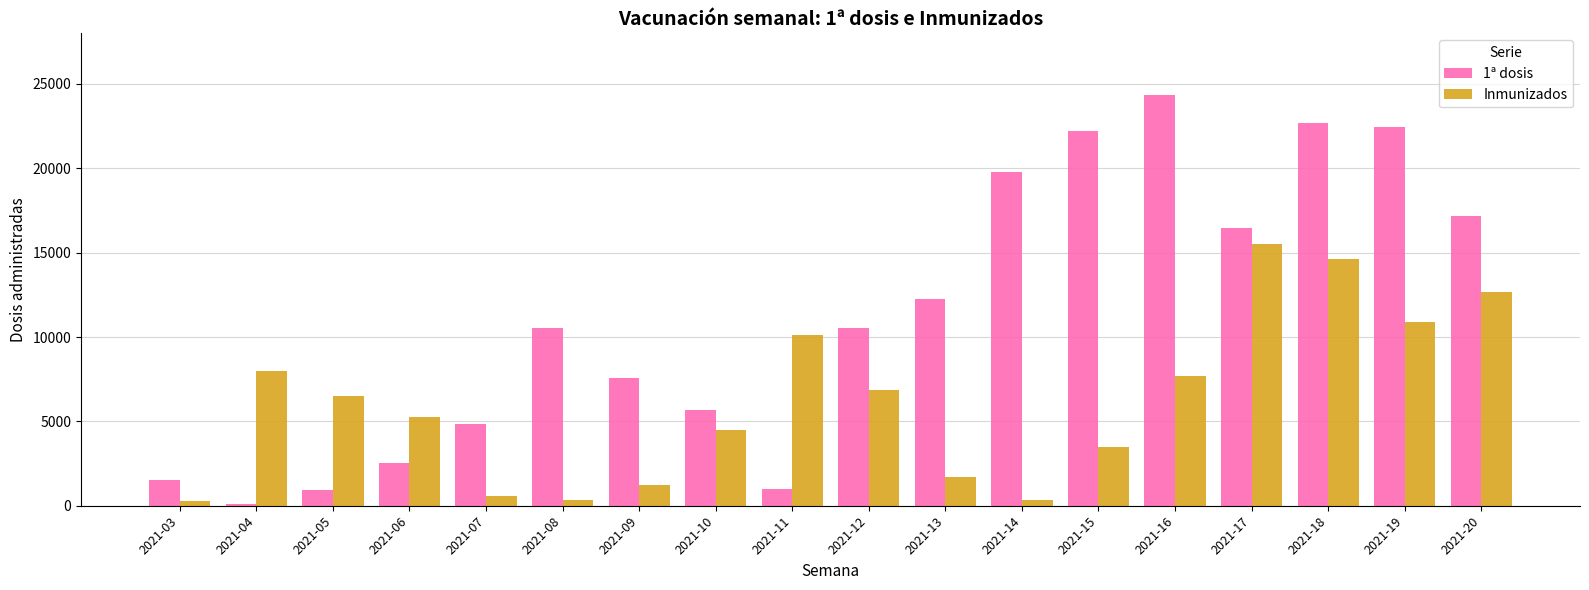

How many categories are shown in the chart?

18